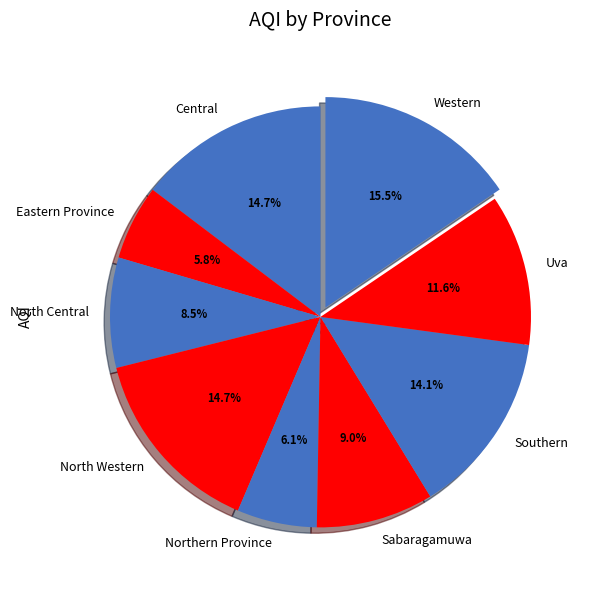

Rank the categories by value from highest to lowest.

Western, Central, North Western, Southern, Uva, Sabaragamuwa, North Central, Northern Province, Eastern Province